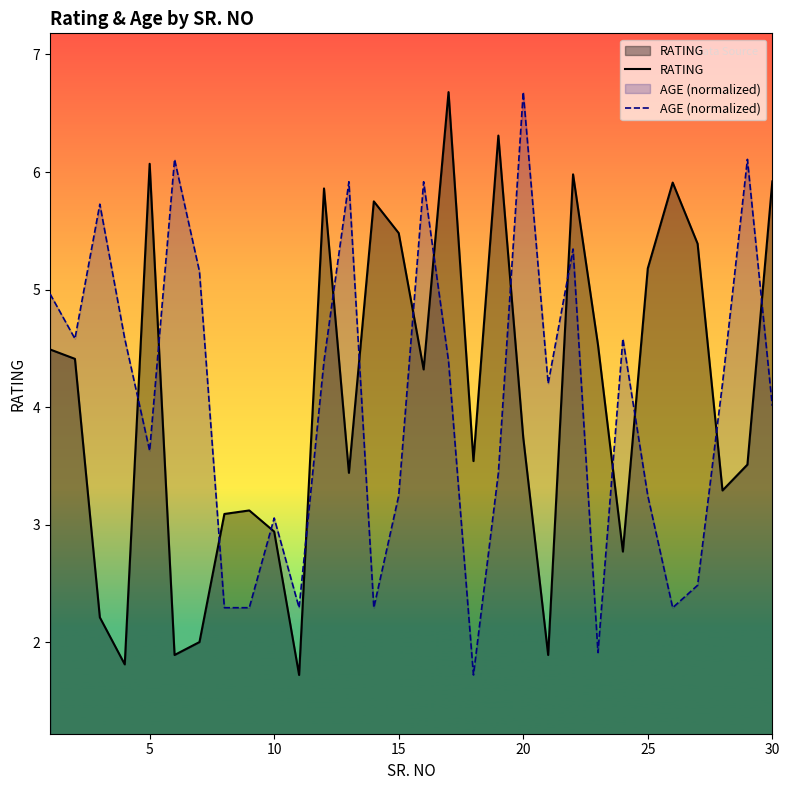

What is the highest value of the AGE (normalized) series?

6.7